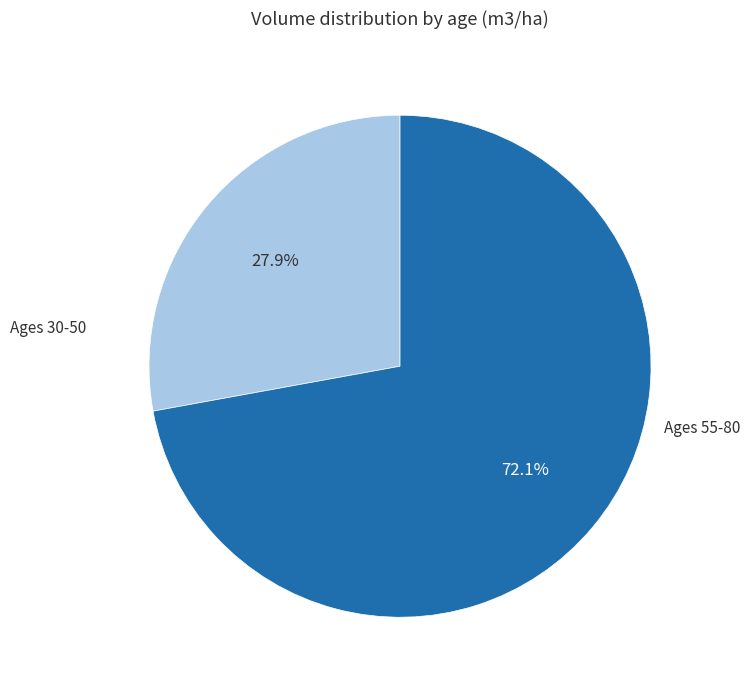

Is there any slice that represents more than half of the pie?

Yes